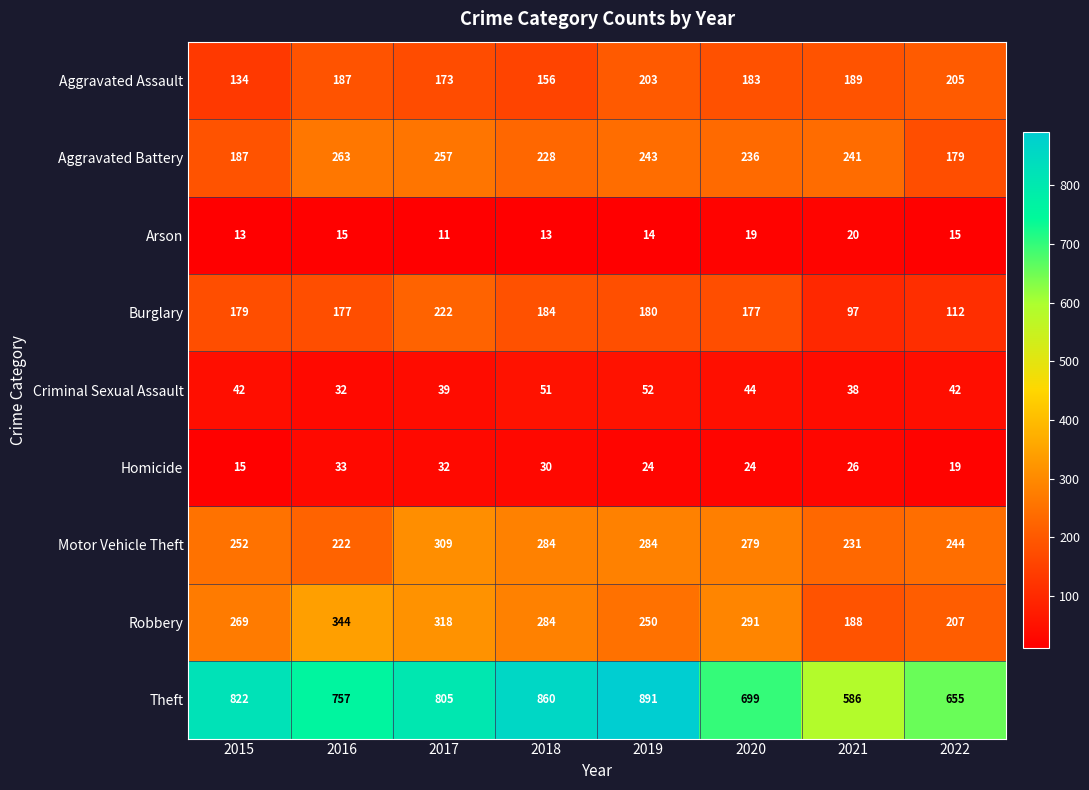

What is the total value across all series at 2017?

2166